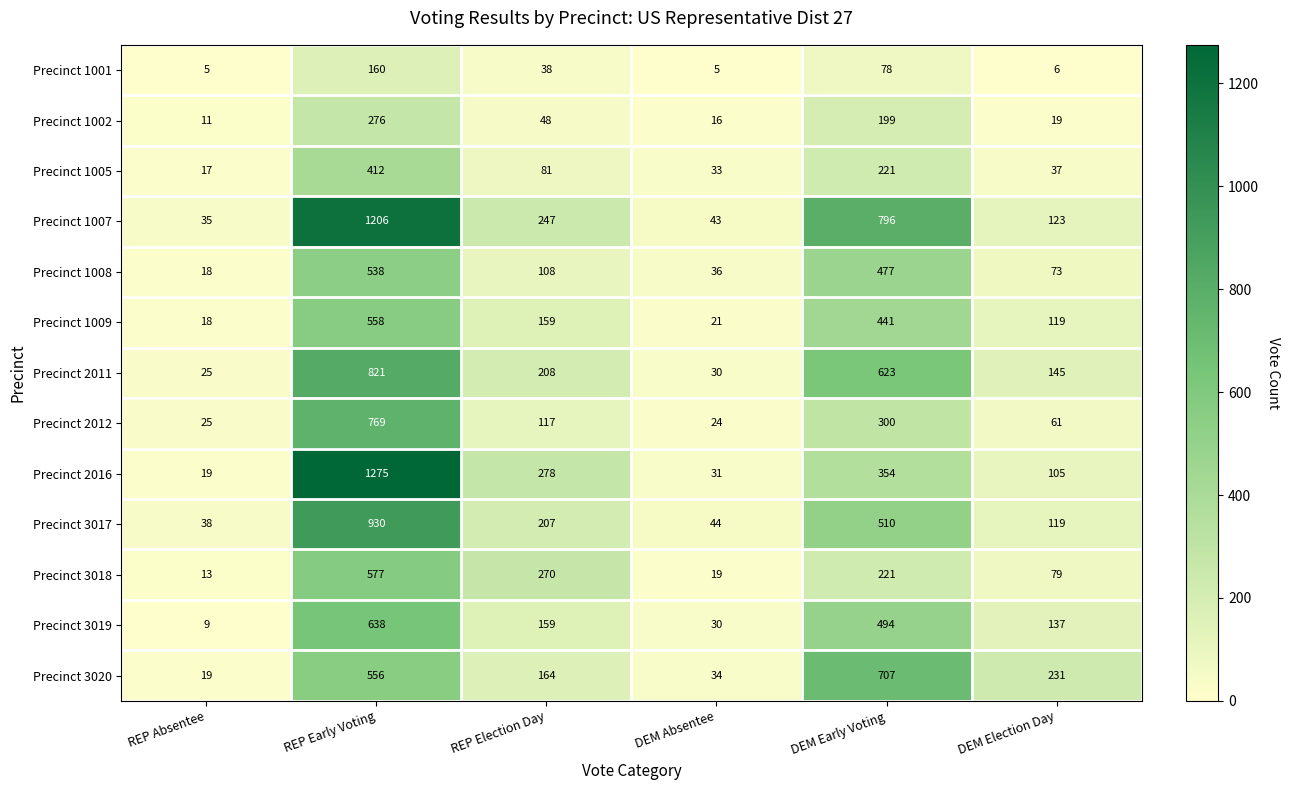

True or false: Precinct 1008 has a value of 18 at REP Absentee.

True